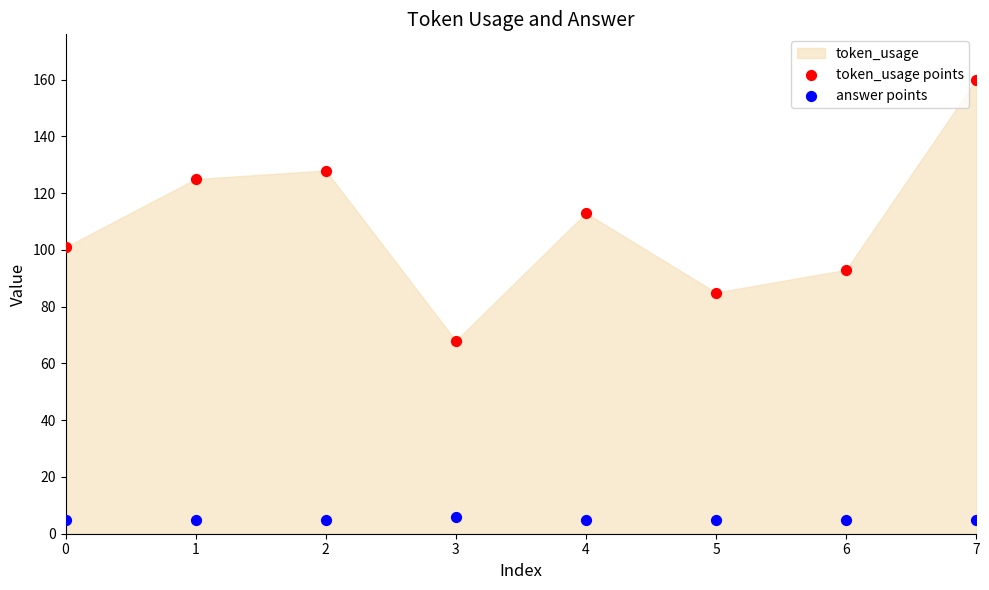

Which series contains the lowest Y value?

answer points